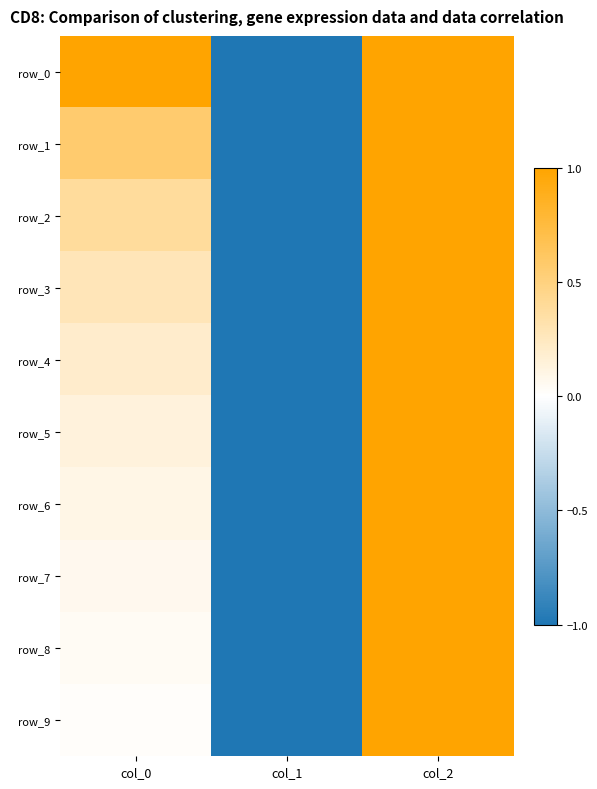

Which series has the largest total across all categories?

row_0